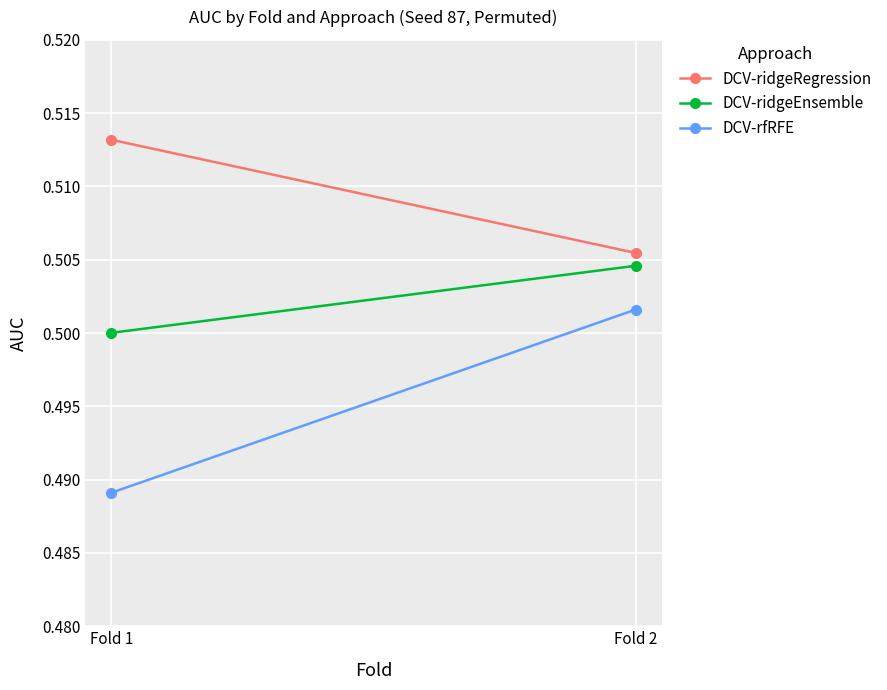

How many DCV-ridgeRegression values are between 0 and 1?

2